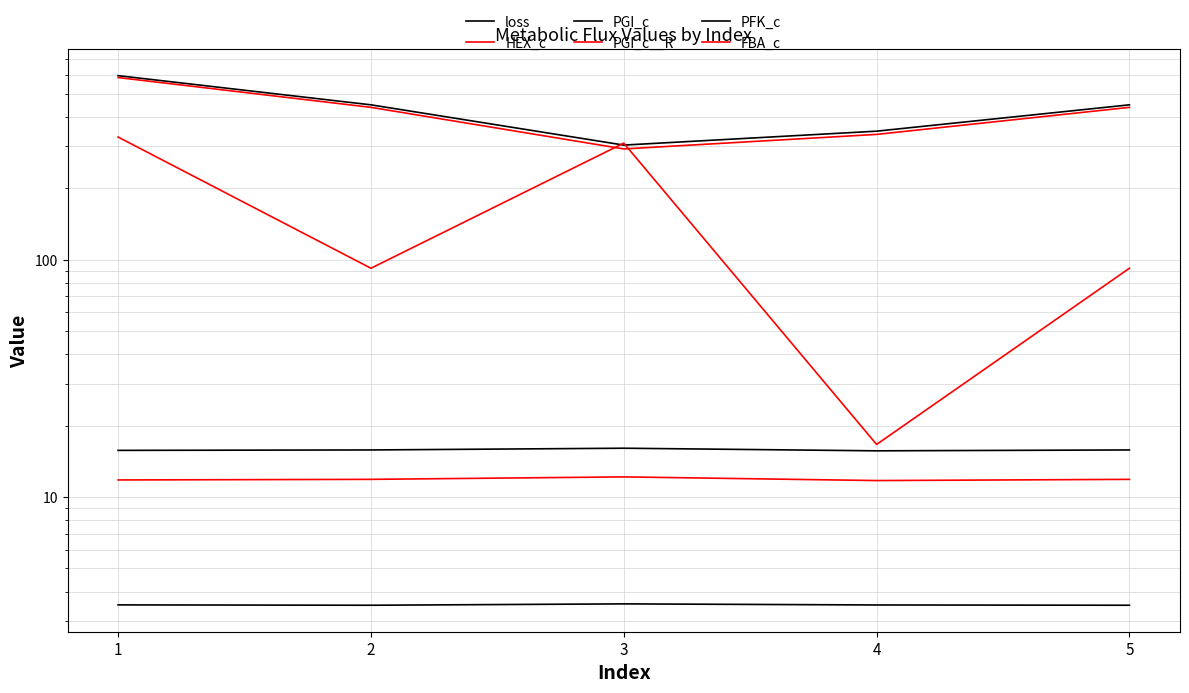

How many data points in PGI_c are above 449?

3